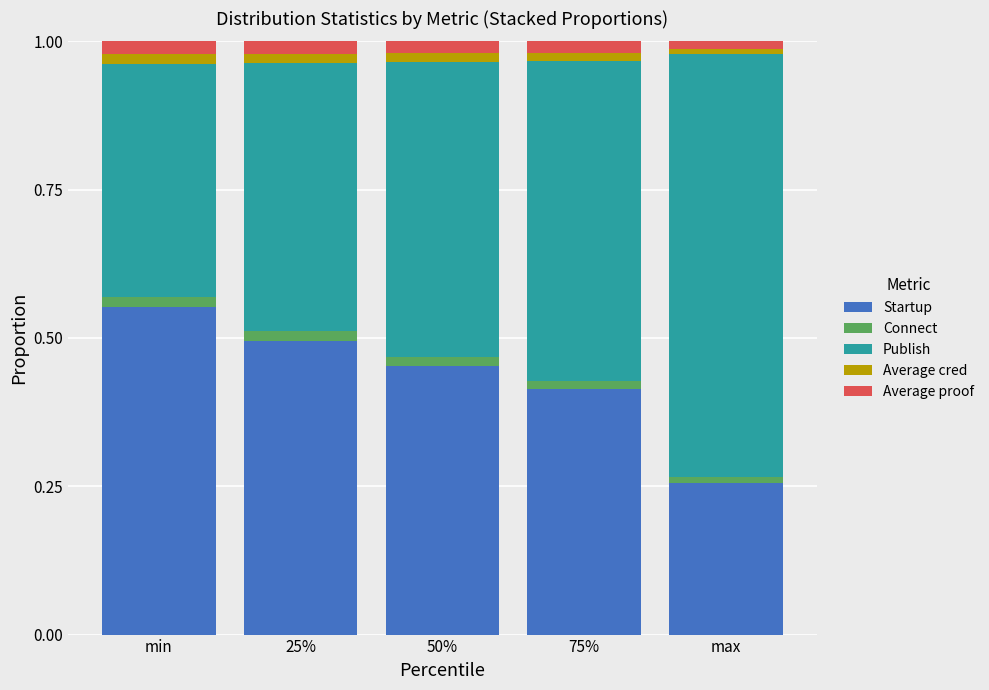

Which category has the lowest value in the Startup series?

max